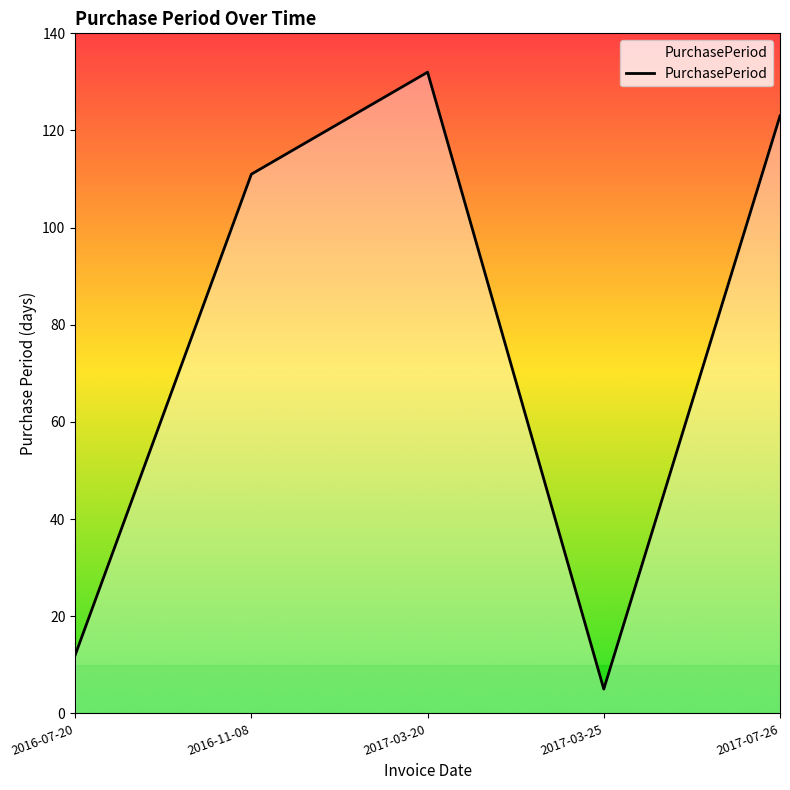

At which category does the data reach its first local valley?

2017-03-25